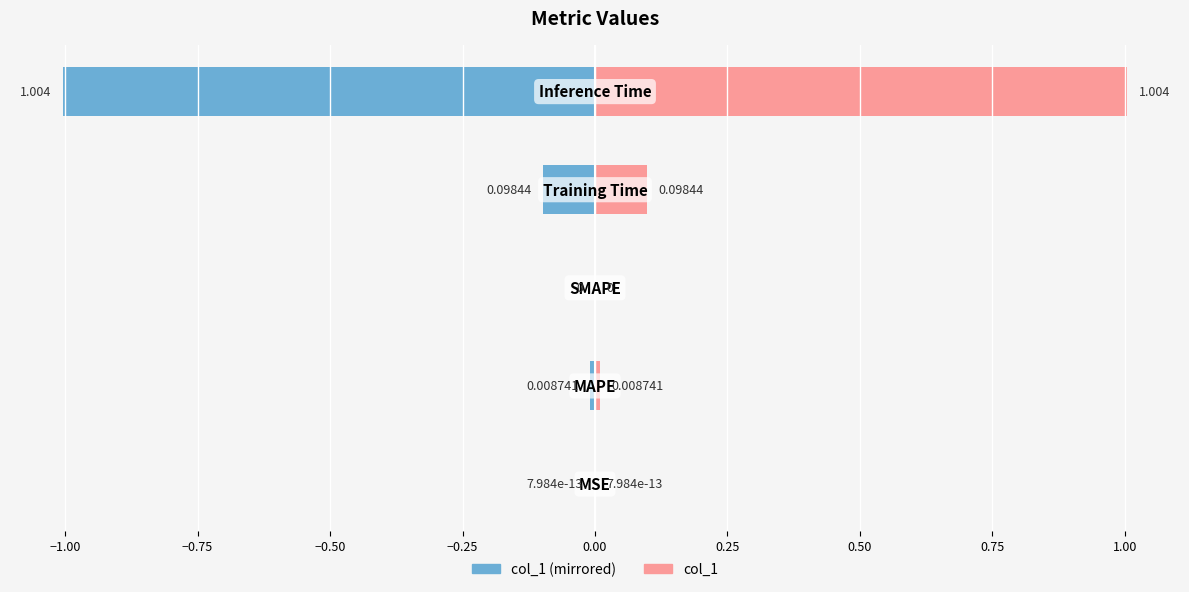

At −0.50, list the series in order from largest to smallest.

col_1, col_1 (left mirror)